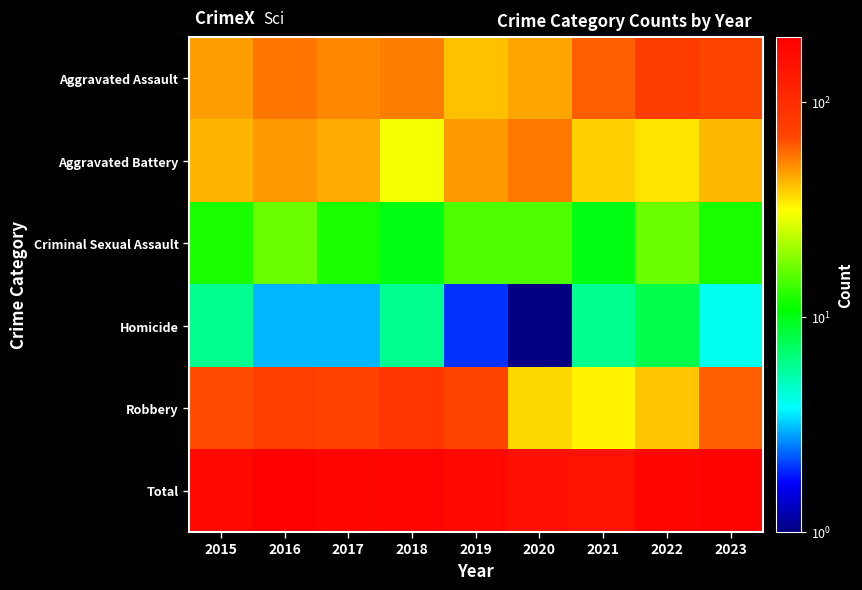

At how many categories does at least one series exceed 2?

9